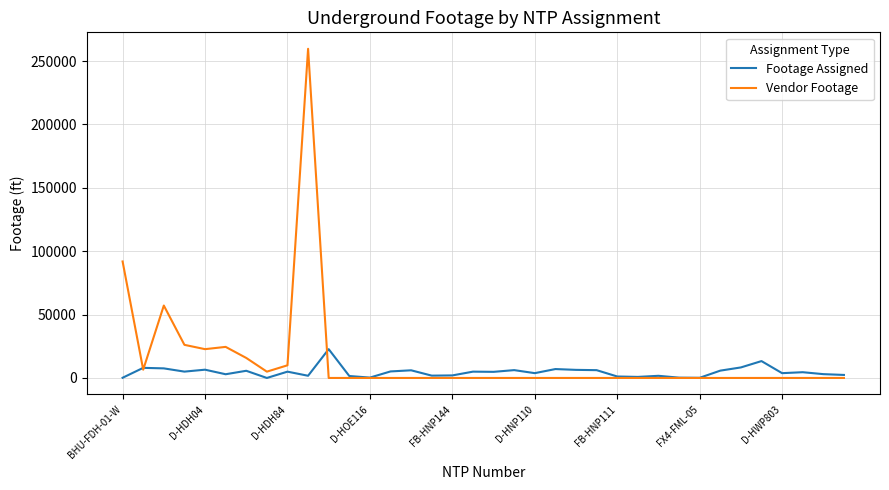

List the series in order of their peak value, highest first.

Vendor Footage, Footage Assigned